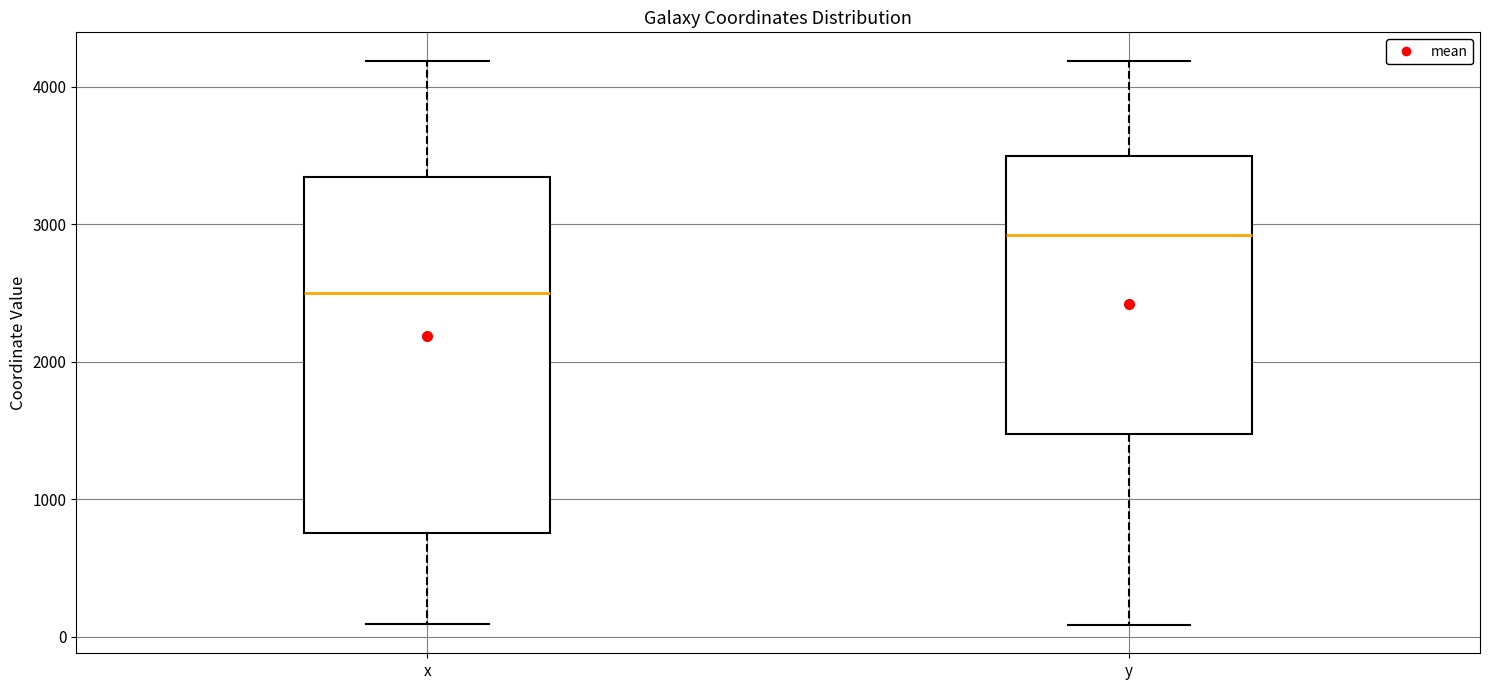

Reading left to right, transcribe this box plot: for each box, give where its median line is, the range the box spans, and where its two whiskers end, as read against the y-axis. The values are not printed on the chart, so give them approximately, as read against the axis.

x: median 2500, box 800 to 3300, whiskers 100 to 4200
y: median 2900, box 1500 to 3500, whiskers 100 to 4200